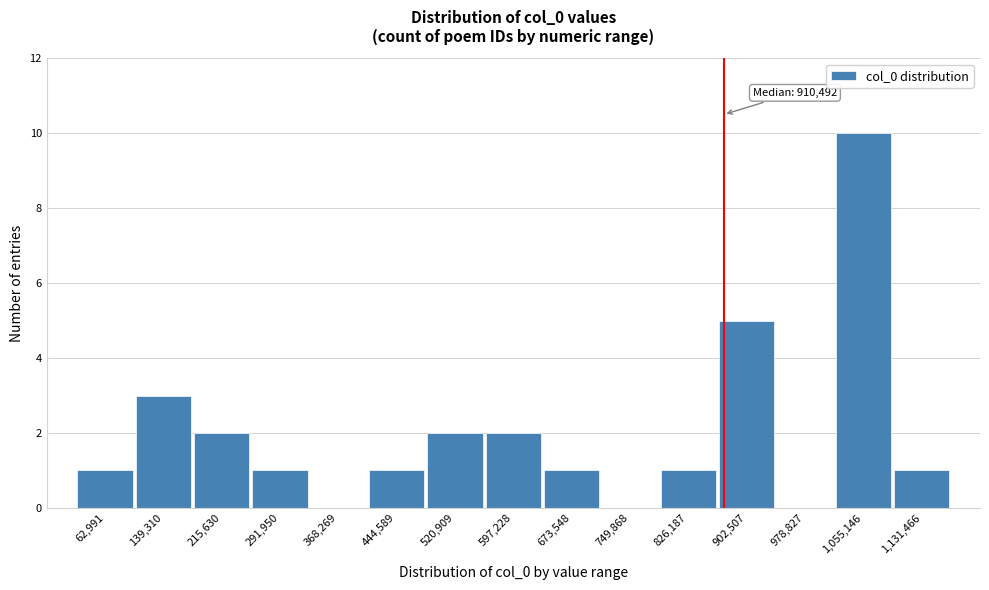

Reading left to right, extract all data points from this chart.

62,991=1	139,310=3	215,630=2	291,950=1	368,269=0	444,589=1	520,909=2	597,228=2	673,548=1	749,868=0	826,187=1	902,507=5	978,827=0	1,055,146=10	1,131,466=1